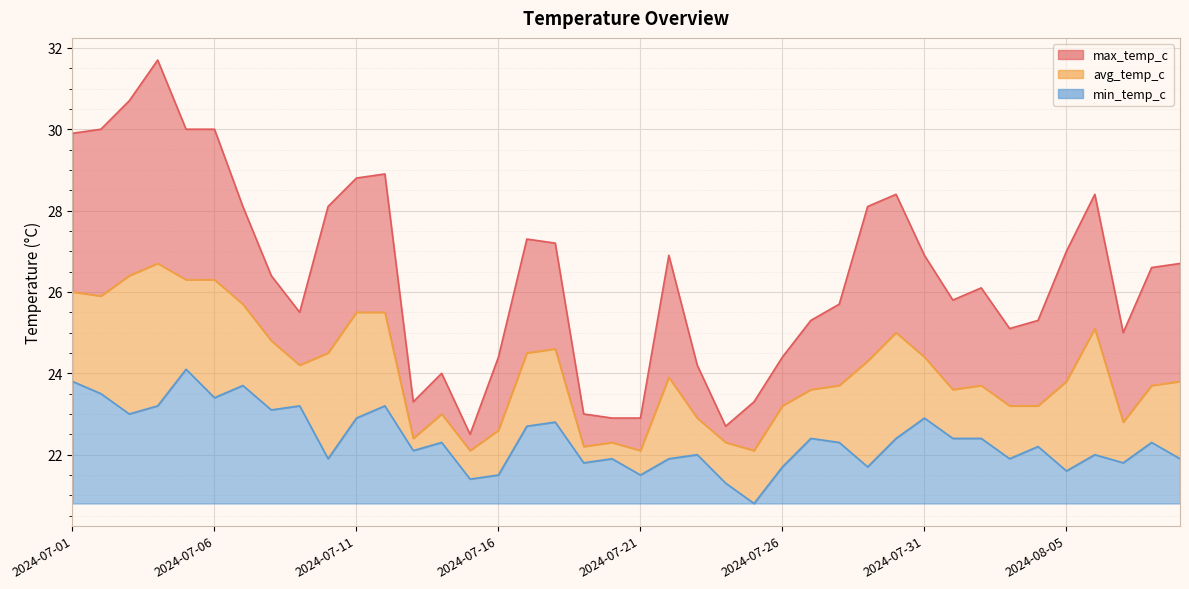

The min_temp_c series shows 23.7 at 2024-07-07. True or false?

True